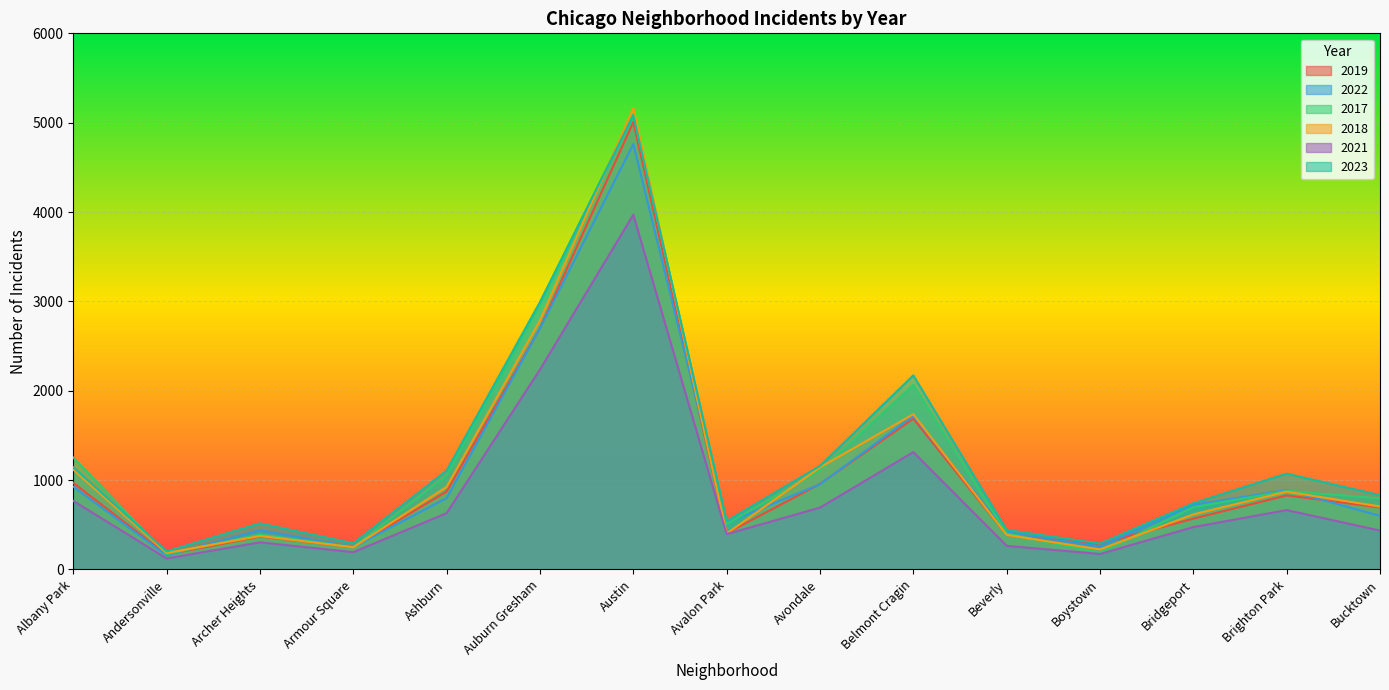

Where is 2023 nearest to the value 2642?

Auburn Gresham